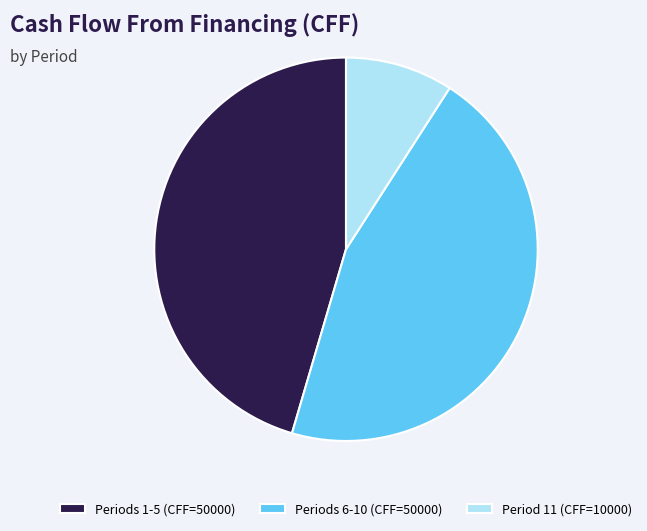

Which category has the smallest portion of the pie?

Period 11 (CFF=10000)